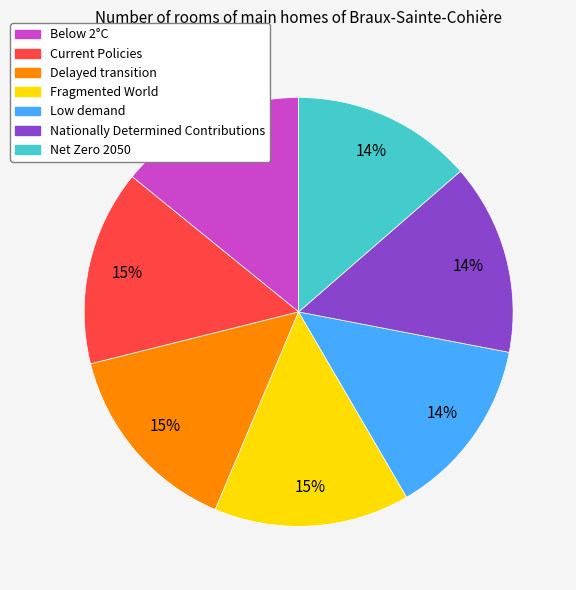

Do Below 2°C and Nationally Determined Contributions together represent more than half of the pie?

No